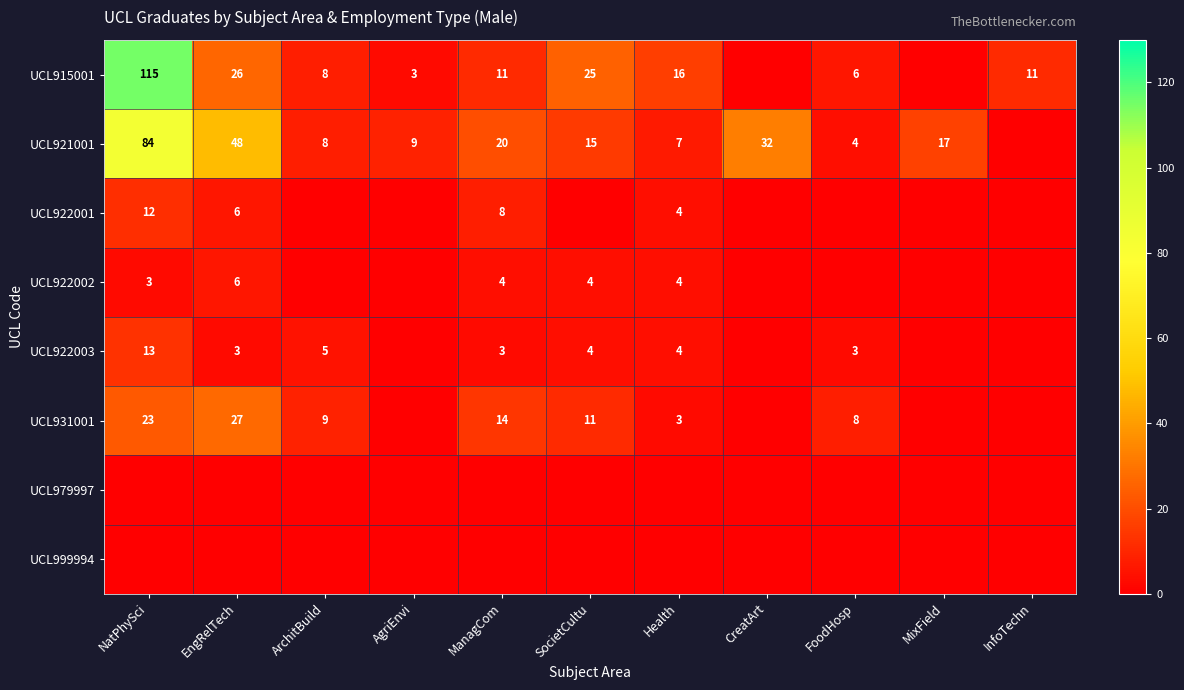

What is the total value across all series at ManagCom?

60